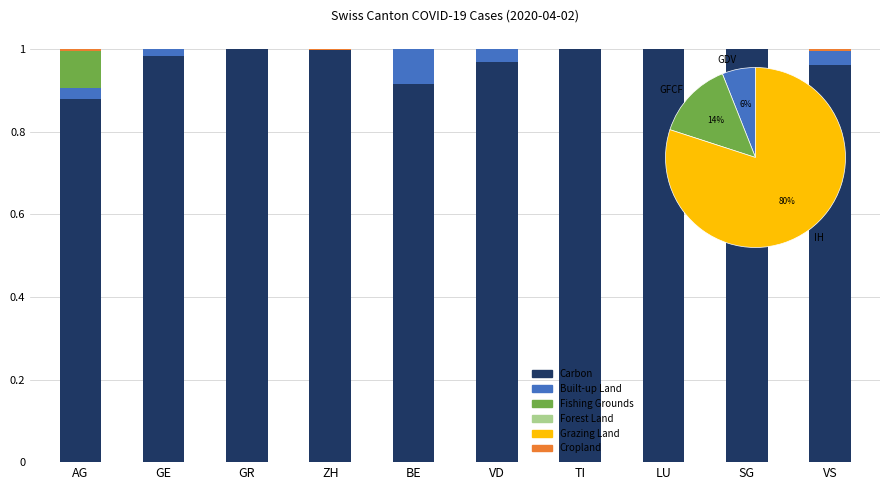

What is the spread (max minus min) of values at GE?

1.0